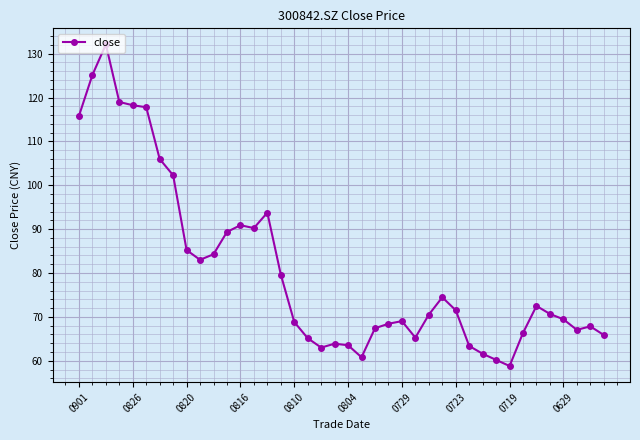

What is the smallest value displayed?

58.8